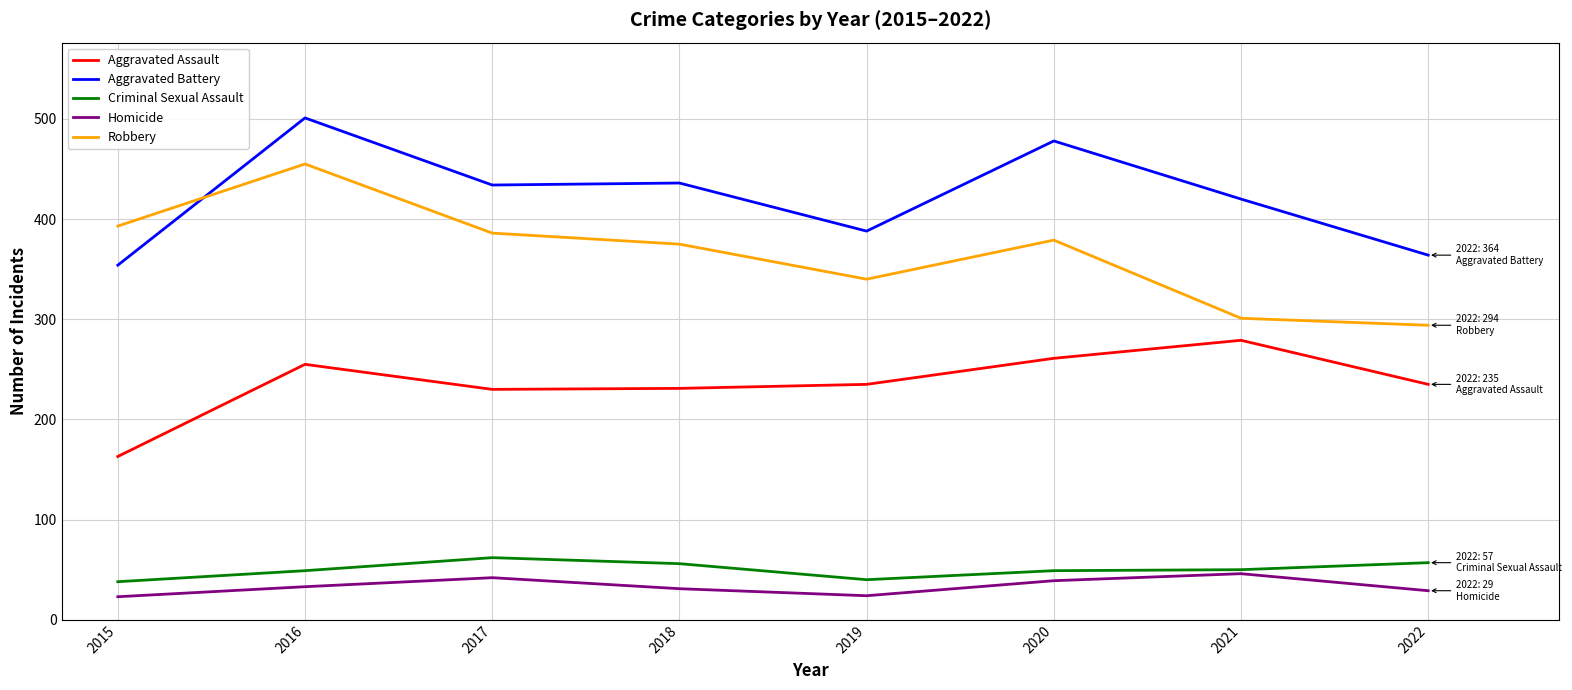

How many lines are shown in the chart?

5